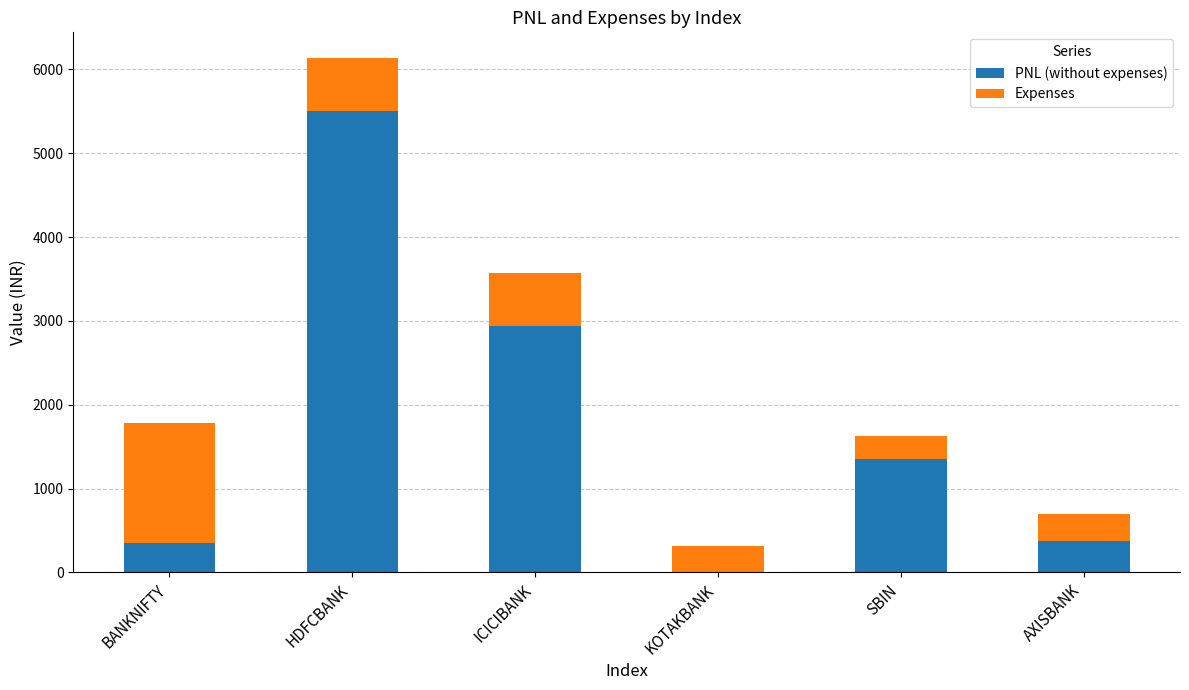

What are all the series names shown in the legend?

PNL (without expenses), Expenses